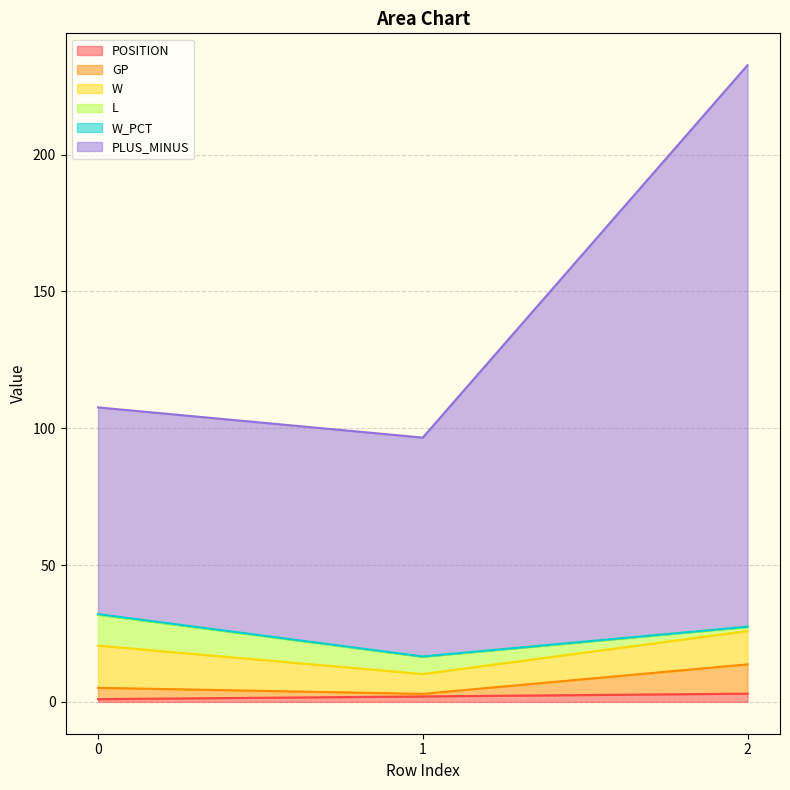

Does the chart have visible grid lines?

Yes